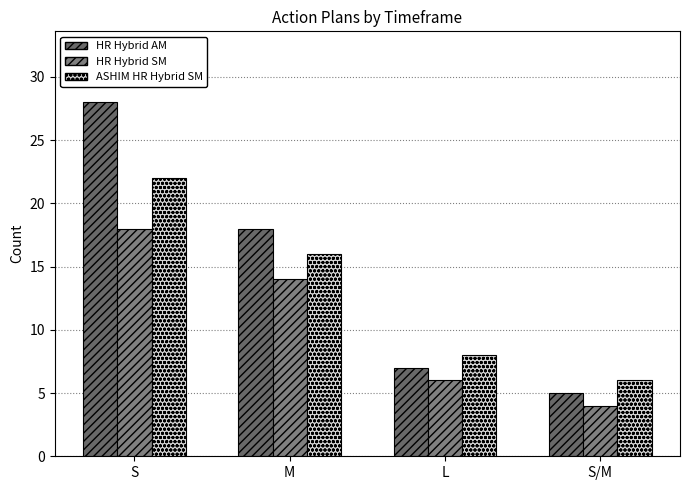

What is the lowest value of the HR Hybrid AM series?

5